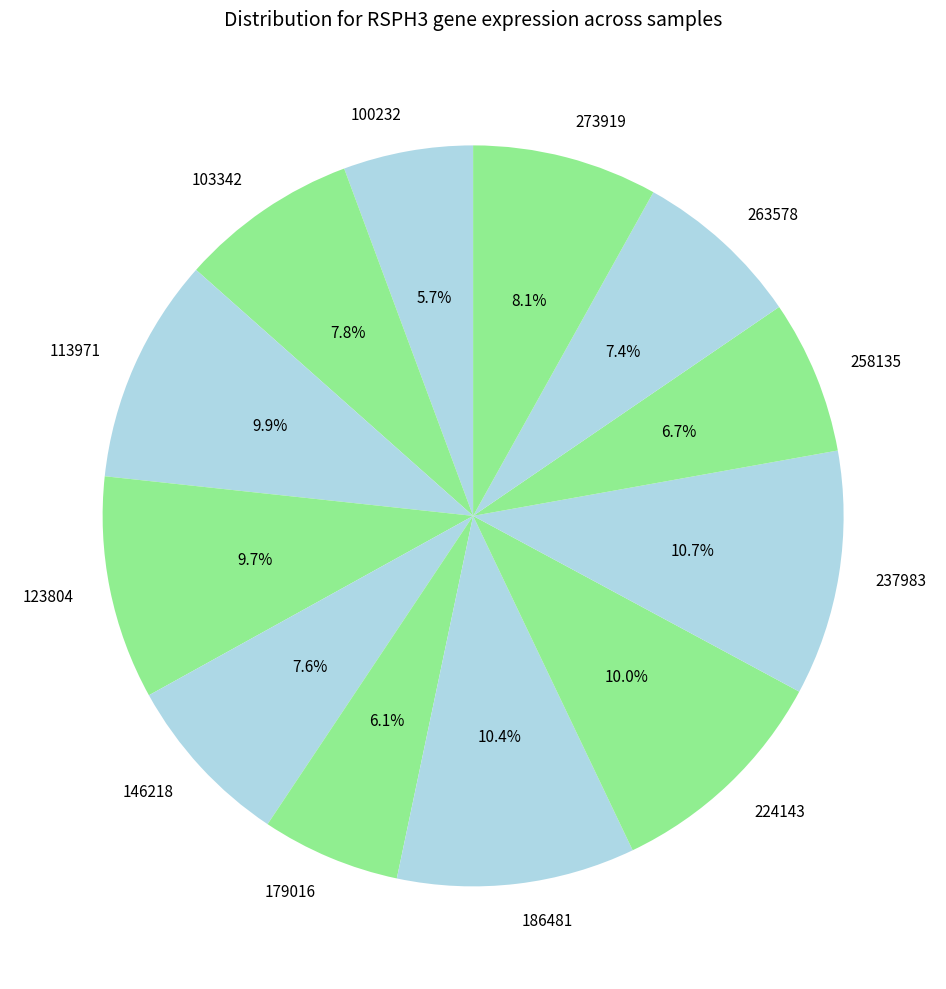

To the nearest percent, what is the difference between the largest and smallest slice percentages?

5%